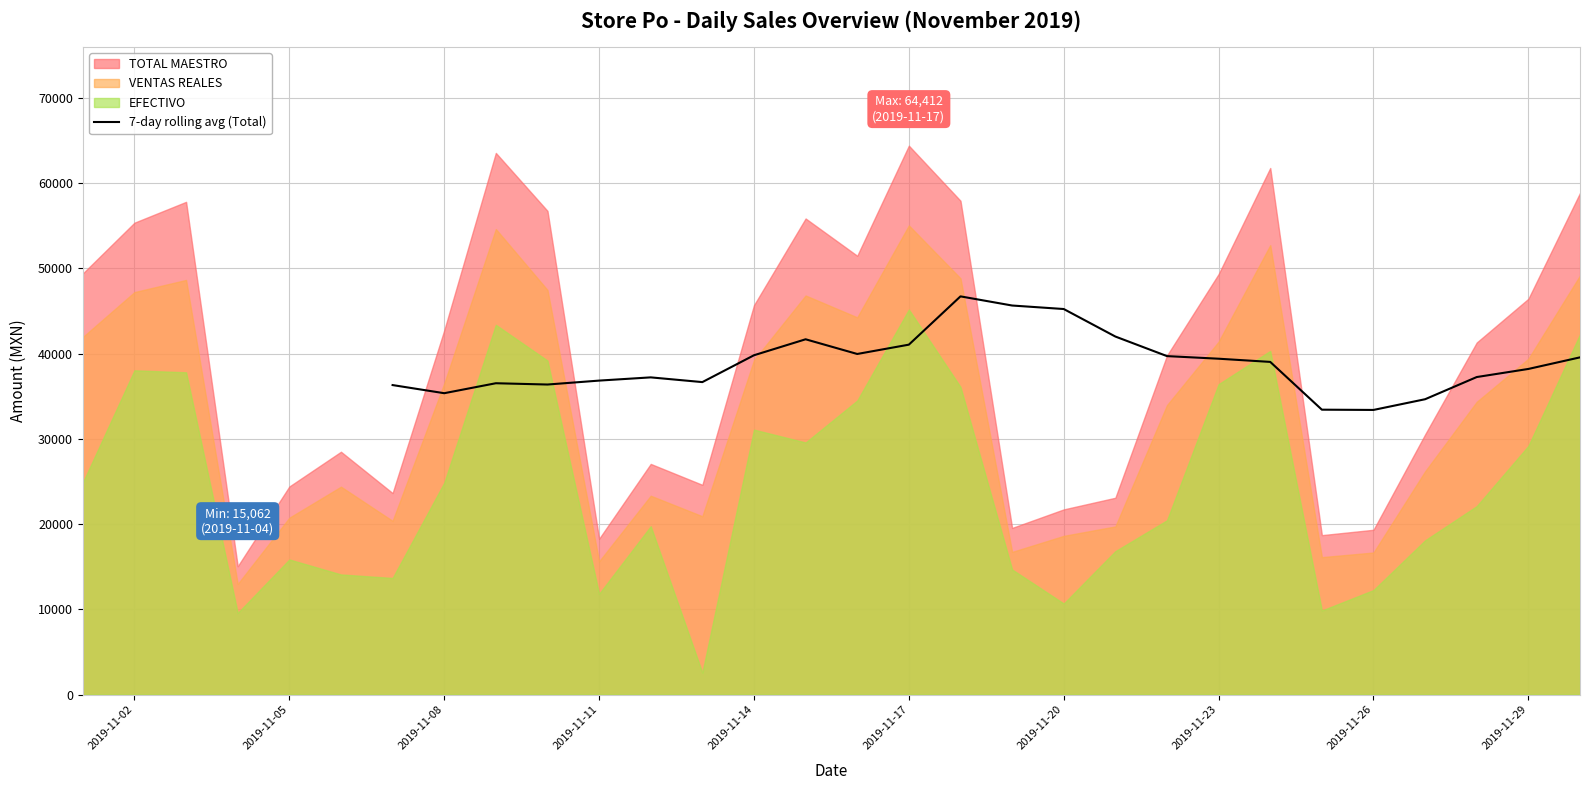

The value of 7-day rolling avg (Total) at 2019-11-20 is 45244.7. True or false?

True